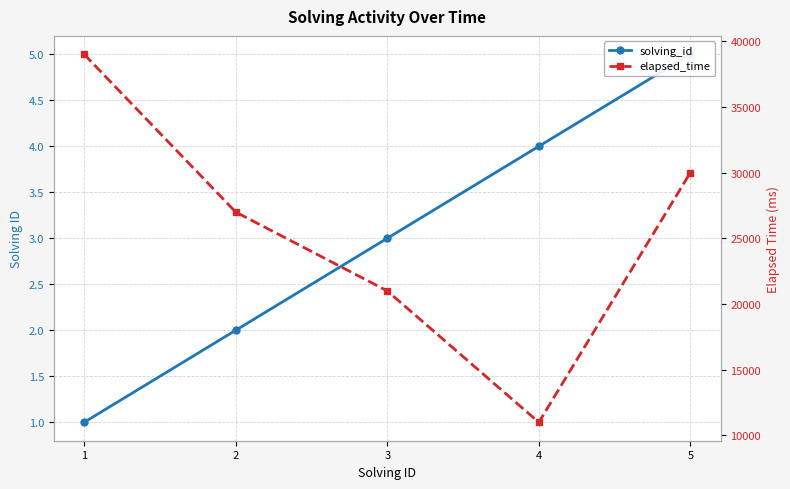

Reading left to right, what are all the values shown in this chart?

solving_id: 1	2	3	4	5
elapsed_time: 39000	27000	21000	11000	30000